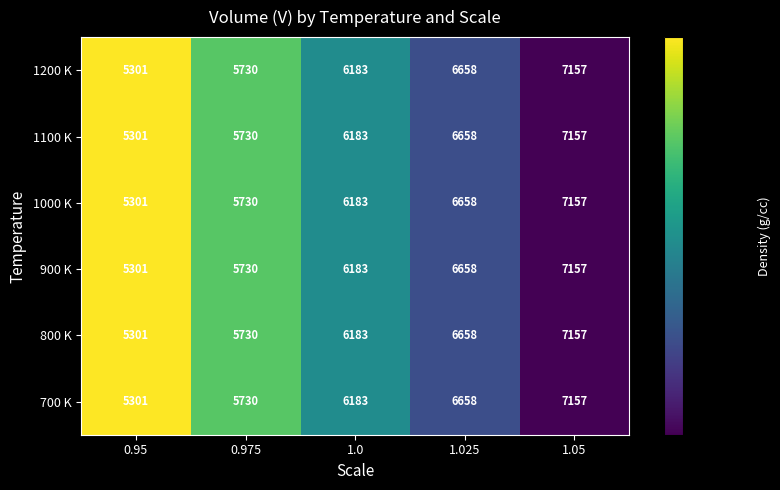

What is the sum of all 1100 K values?

31029